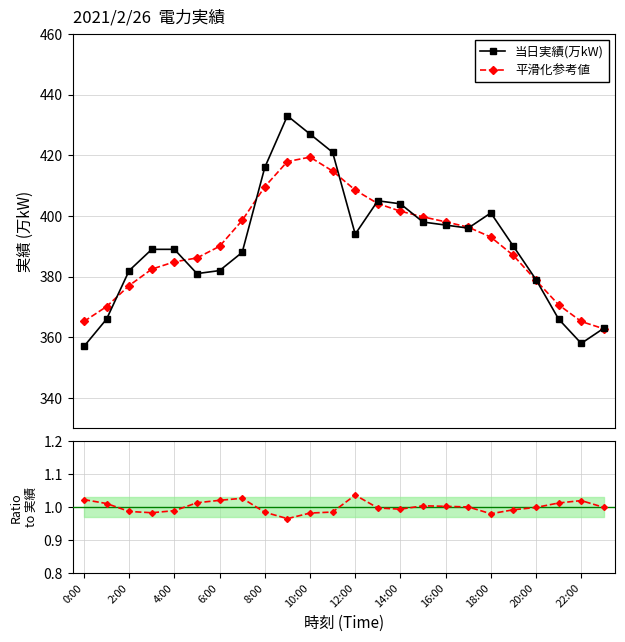

What is the value of the 当日実績(万kW) point at the 15th from the left?

404.0